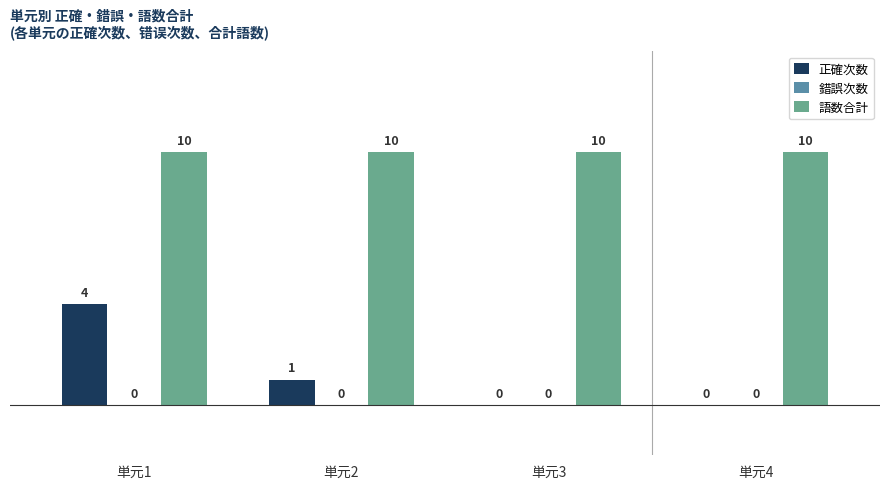

At which label does 正確次数 first exceed 1?

単元1